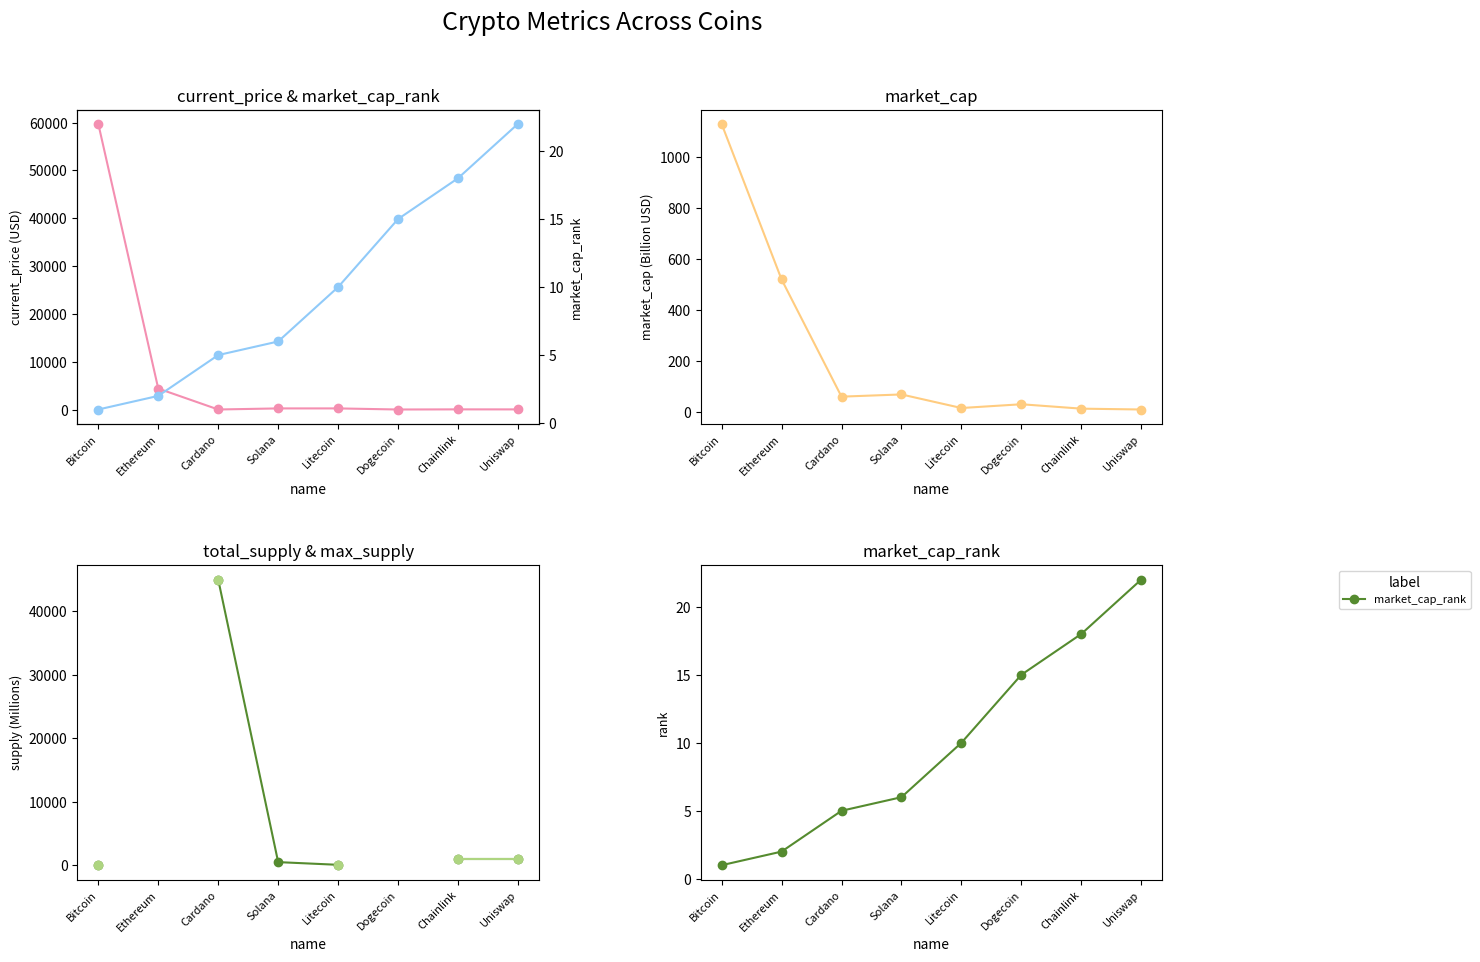

What position from the right is Litecoin?

4